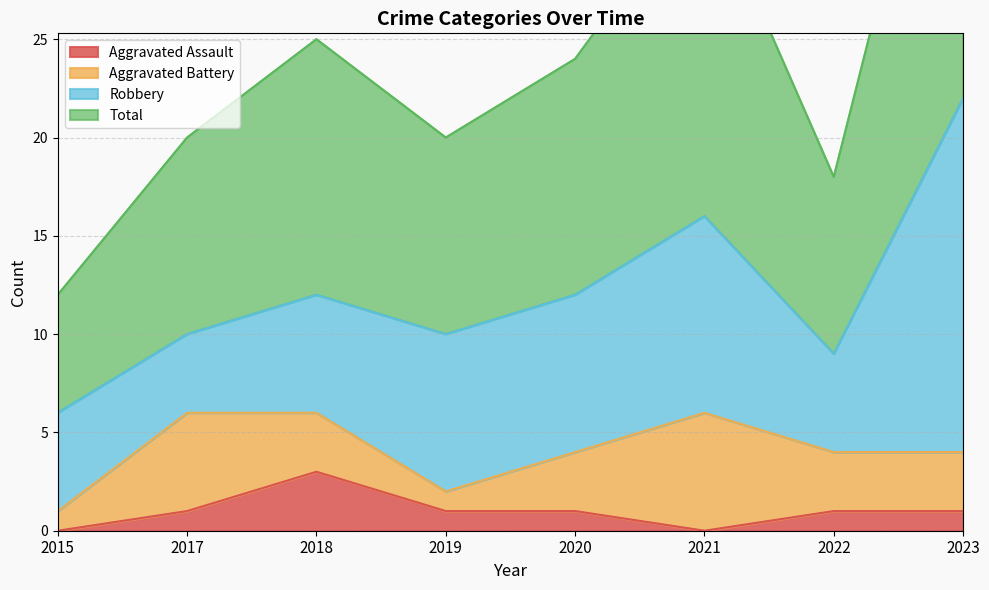

True or false: Aggravated Assault has a value of 0 at 2019.

False